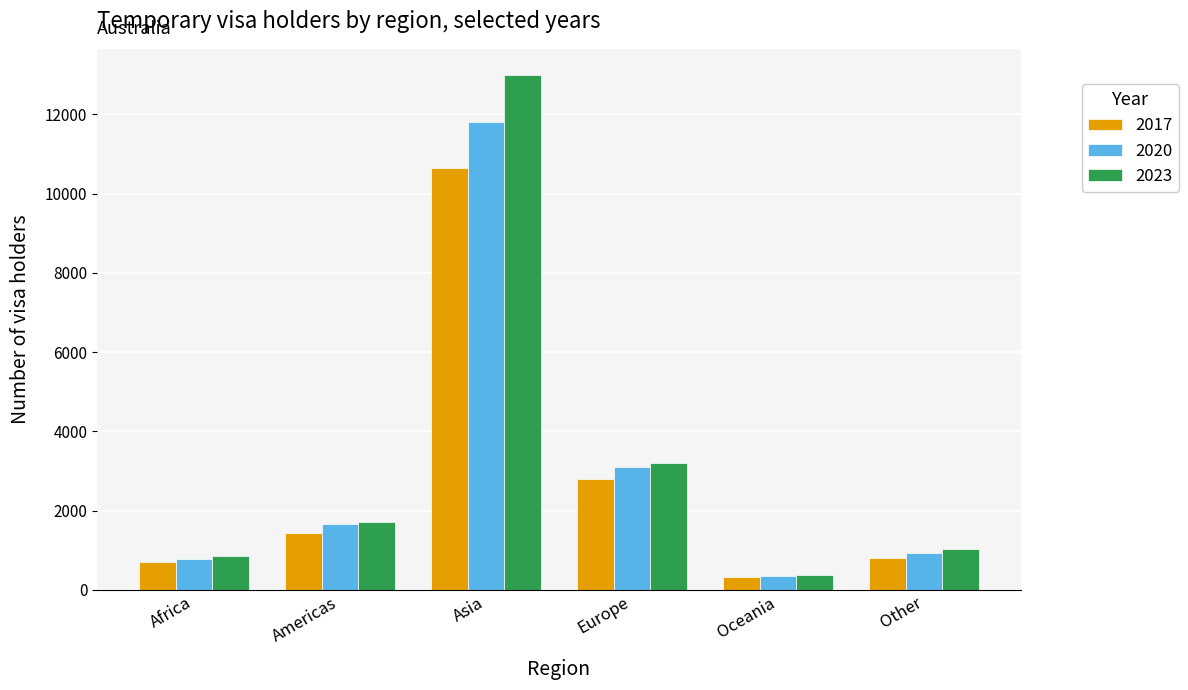

List the series in order of their peak value, highest first.

2023, 2020, 2017